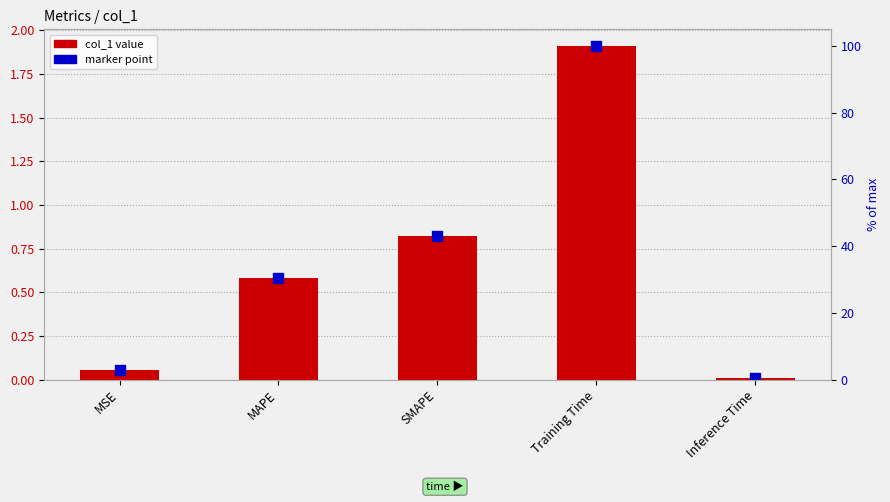

Which series has the largest Y range (max minus min)?

col_1 value